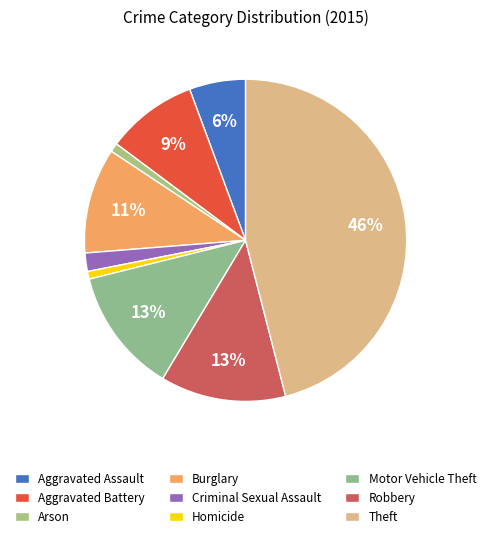

Is there any slice that represents more than half of the pie?

No